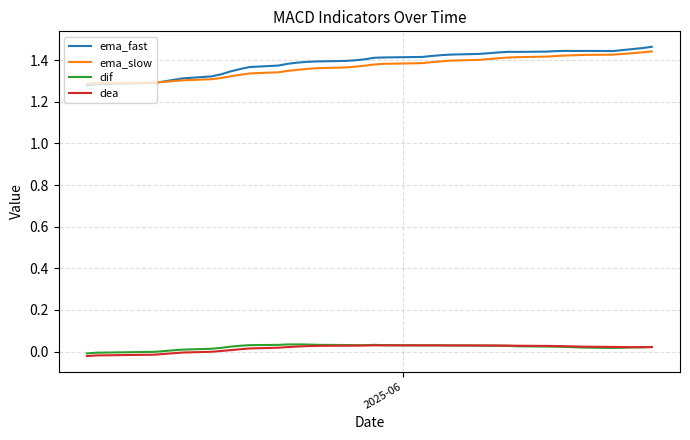

Which series has the widest spread of values?

ema_fast